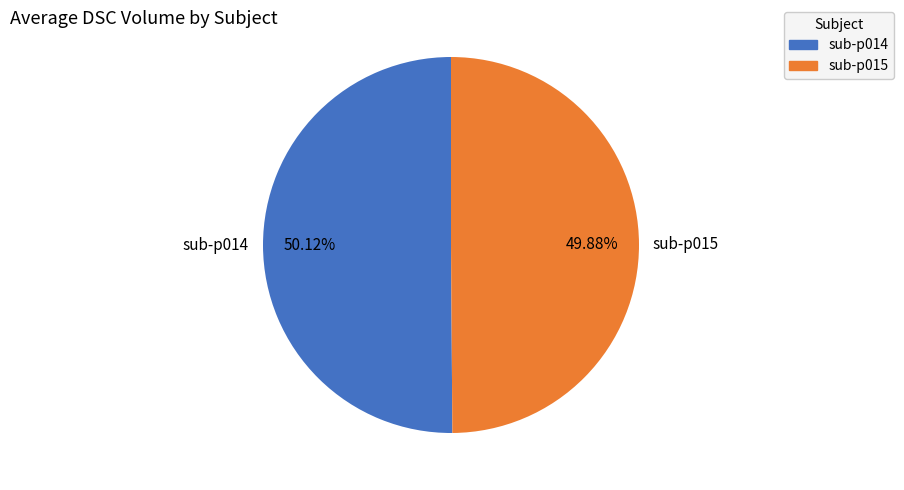

What is the ratio of the value at sub-p015 to the value at sub-p014?

1.0